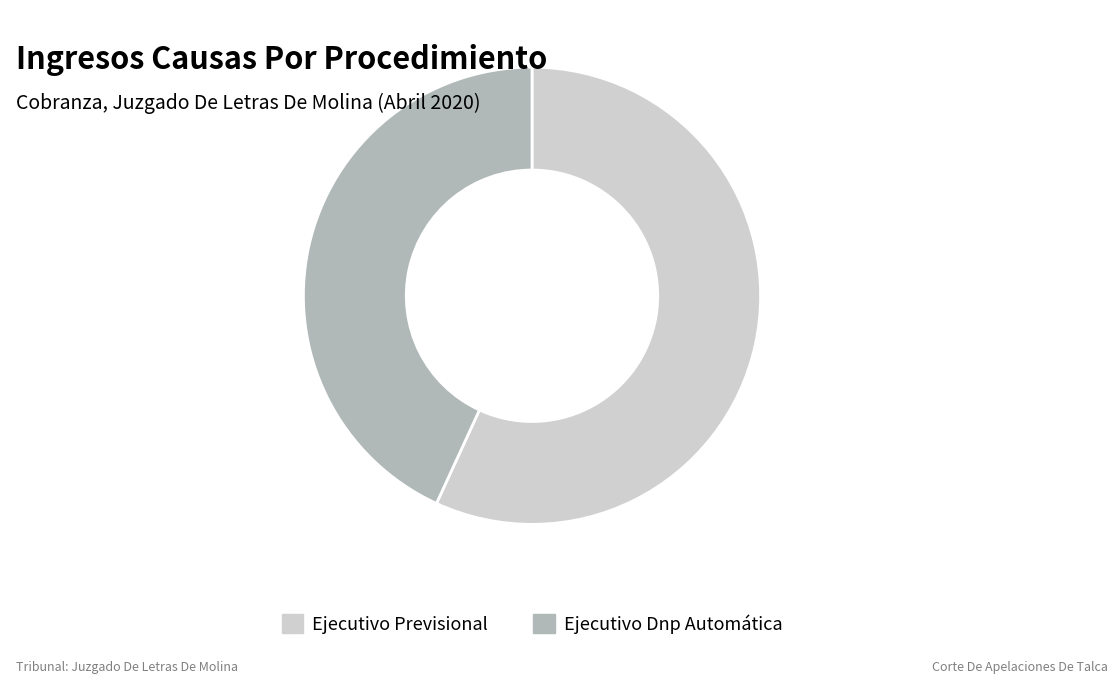

True or false: Ejecutivo Dnp Automática accounts for 56% of the total.

False